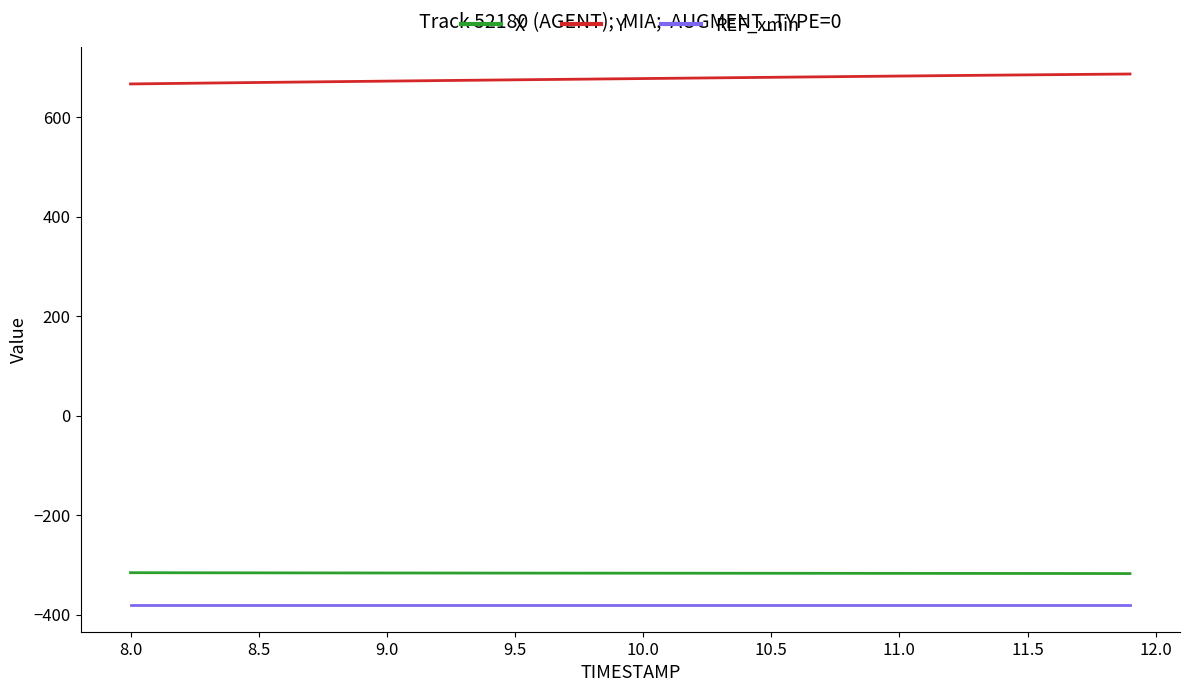

List the series in order of their peak value, lowest first.

REF_xmin, X, Y